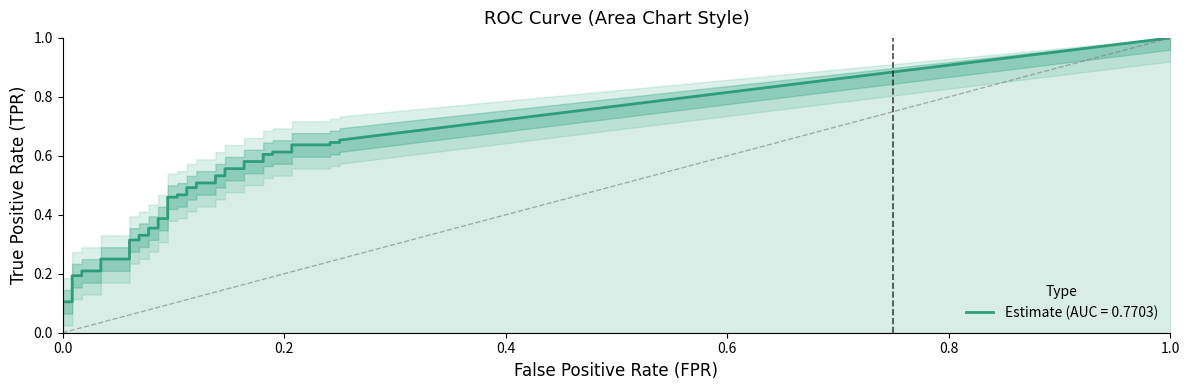

The tpr series shows 0.5 at 22. True or false?

True